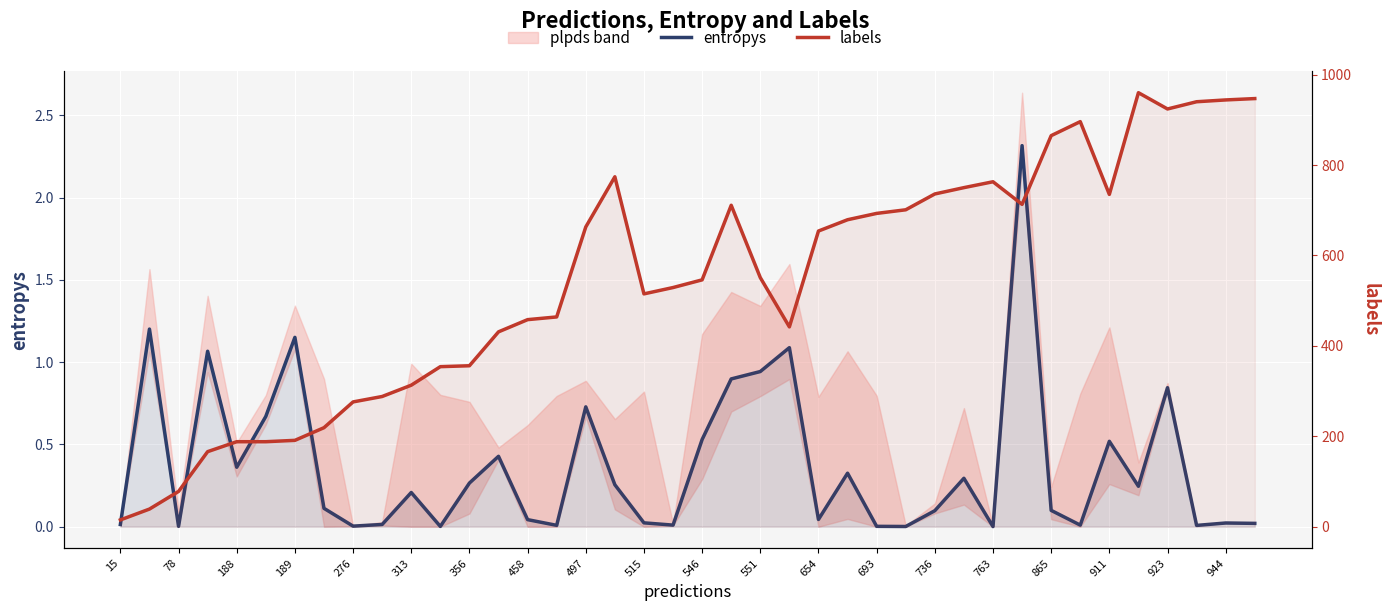

What is the approximate value of labels at 15?

15.0